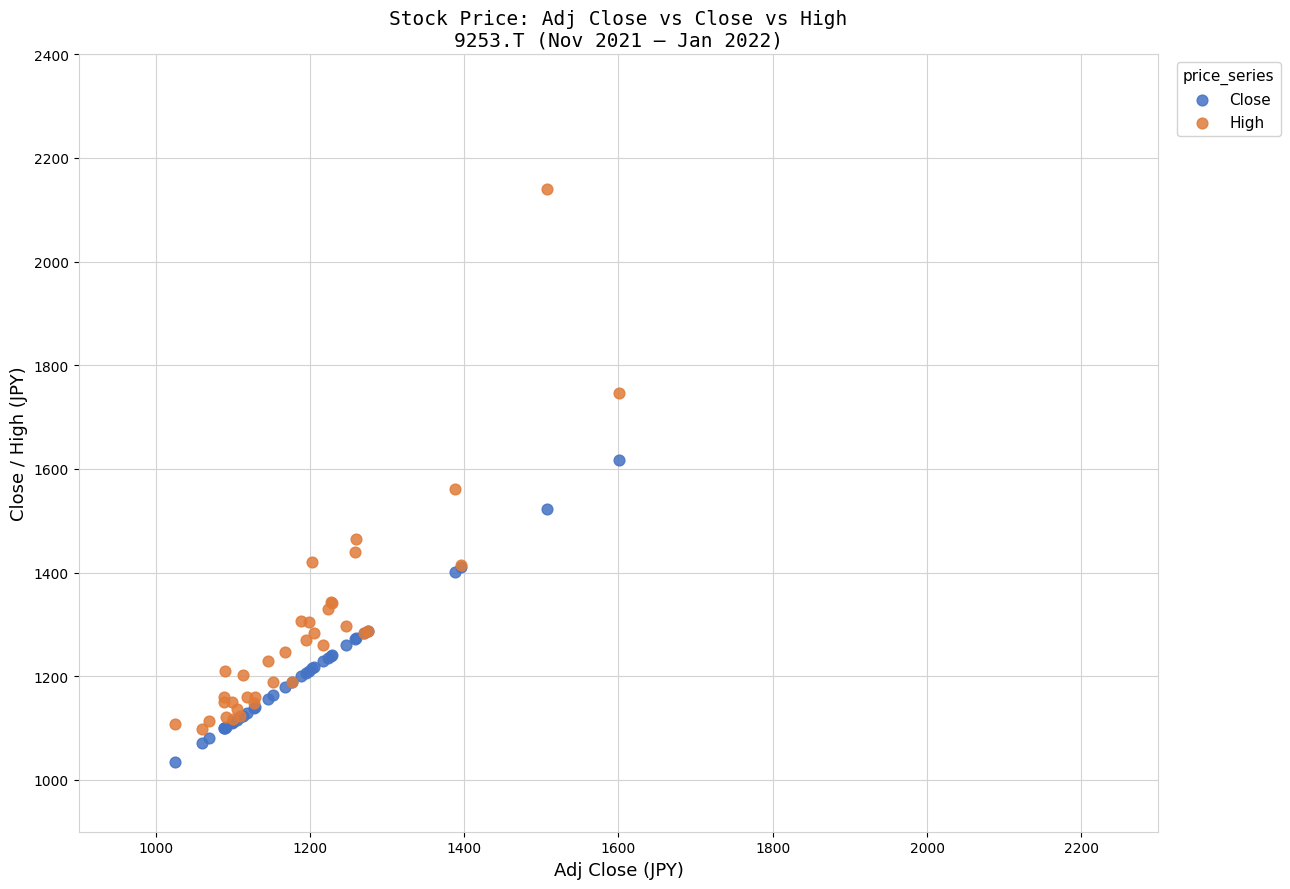

What are all the series names shown in the legend?

Close, High